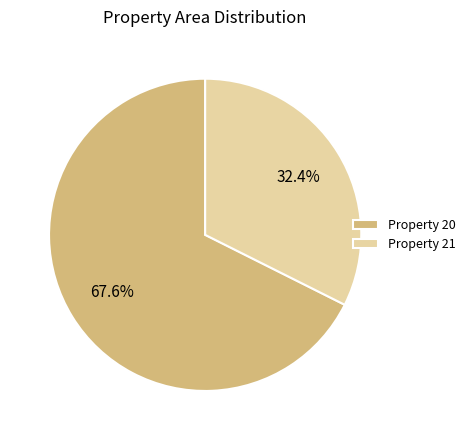

Which has a higher value, Property 20 or Property 21?

Property 20